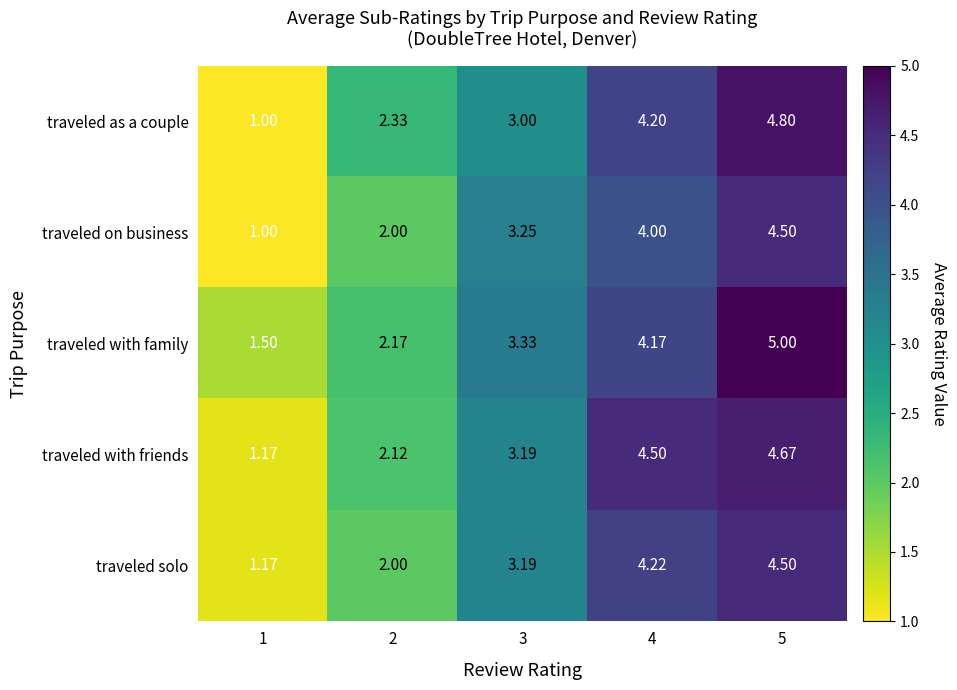

How many distinct data groups are displayed?

5